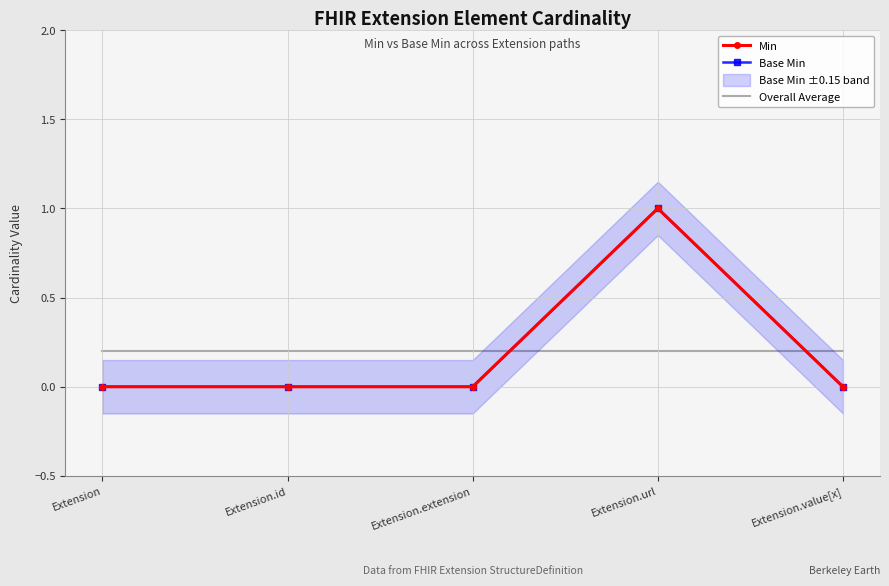

In Min, how many points are higher than both neighbors (excluding endpoints)?

1